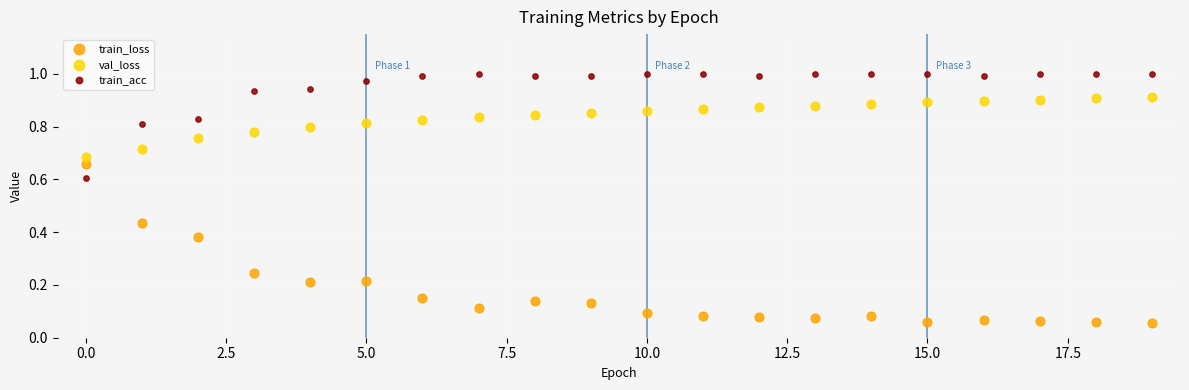

Which series has the widest spread of Y values?

train_loss